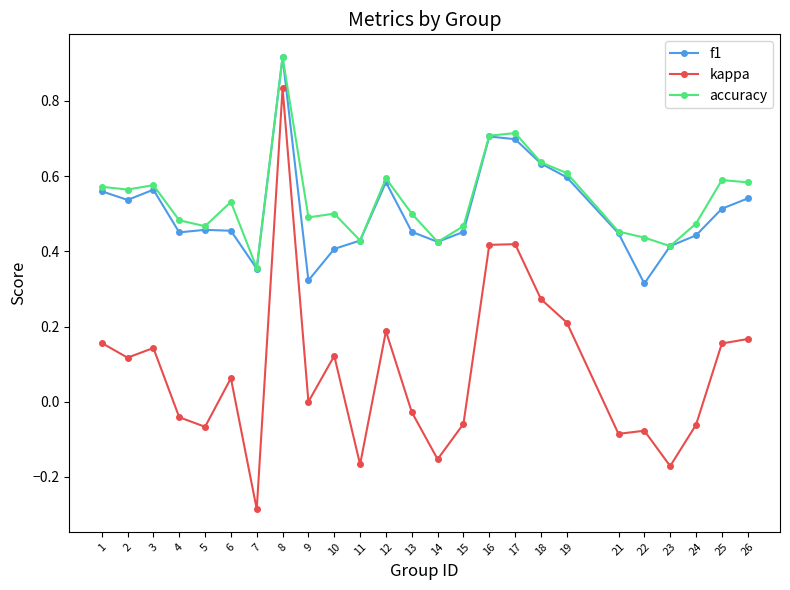

True or false: kappa has more than 0 points higher than both neighbors.

True